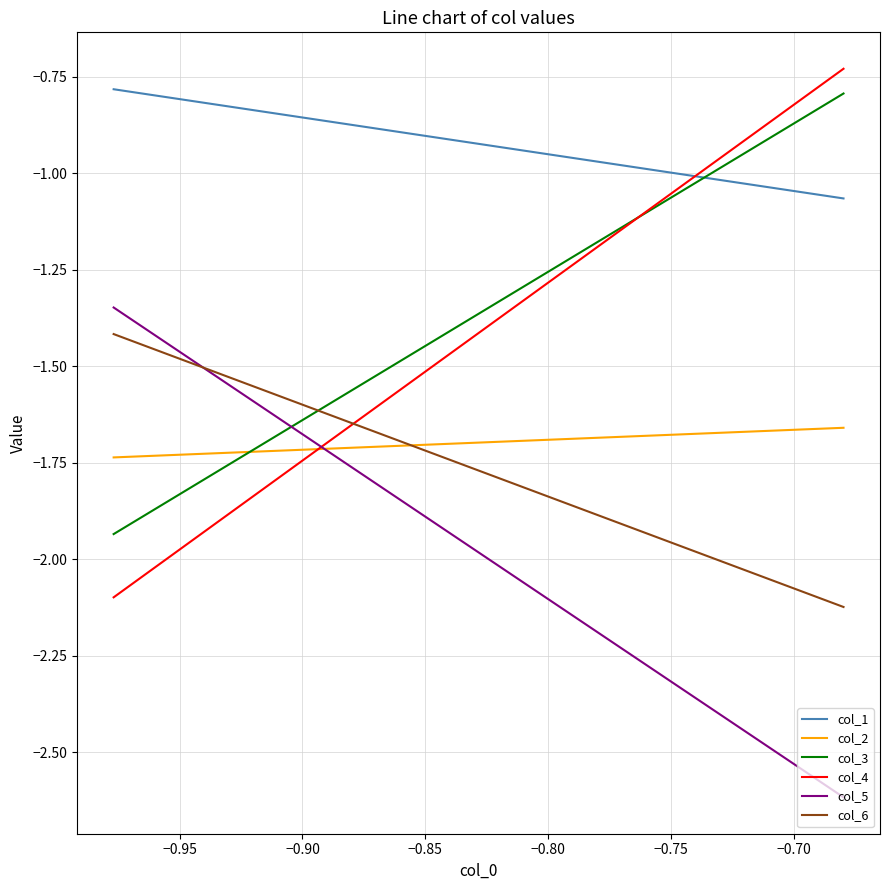

True or false: col_1 and col_6 cross at least once.

False